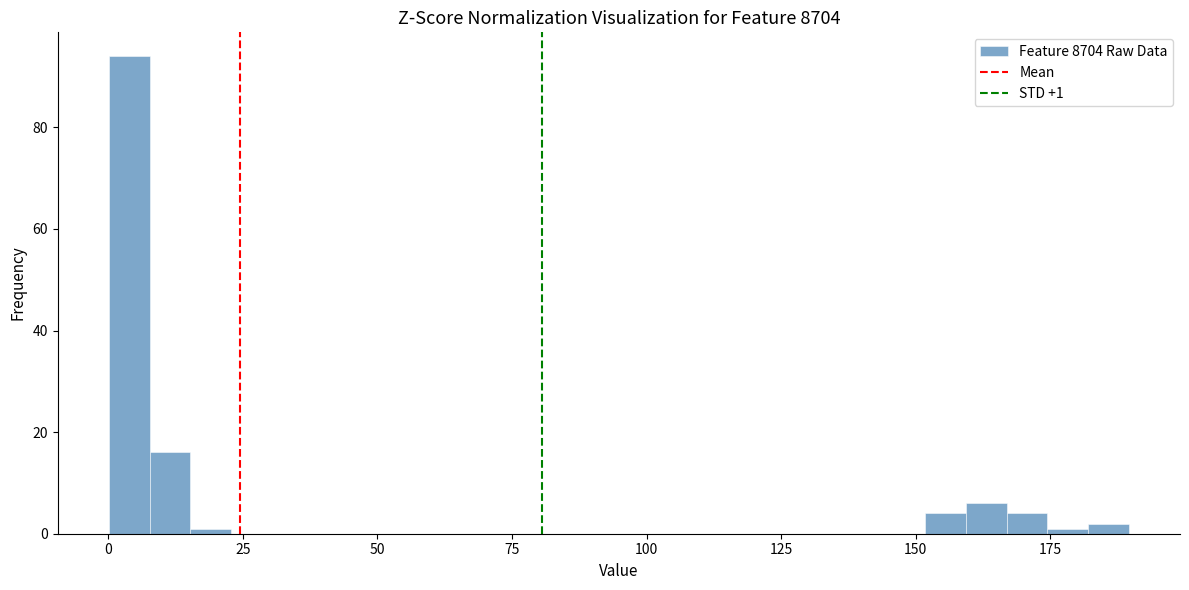

Read against the x-axis, roughly where is the centre of the tallest bar?

5